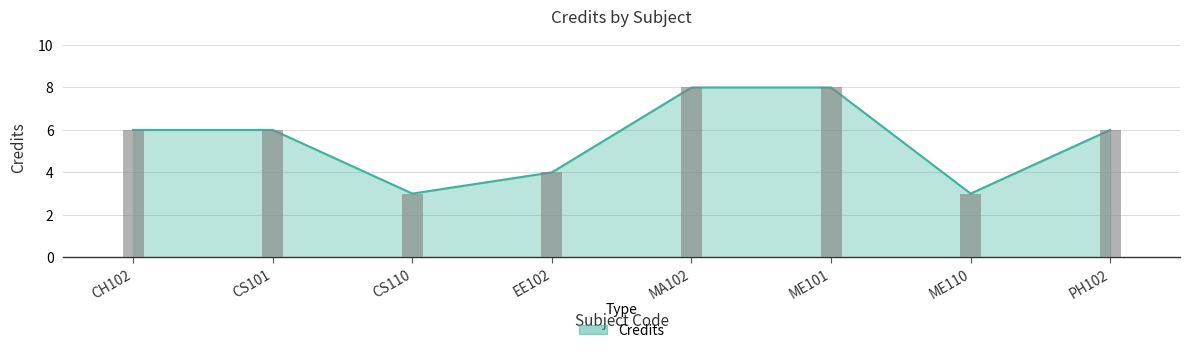

Count the number of values greater than 6.

2